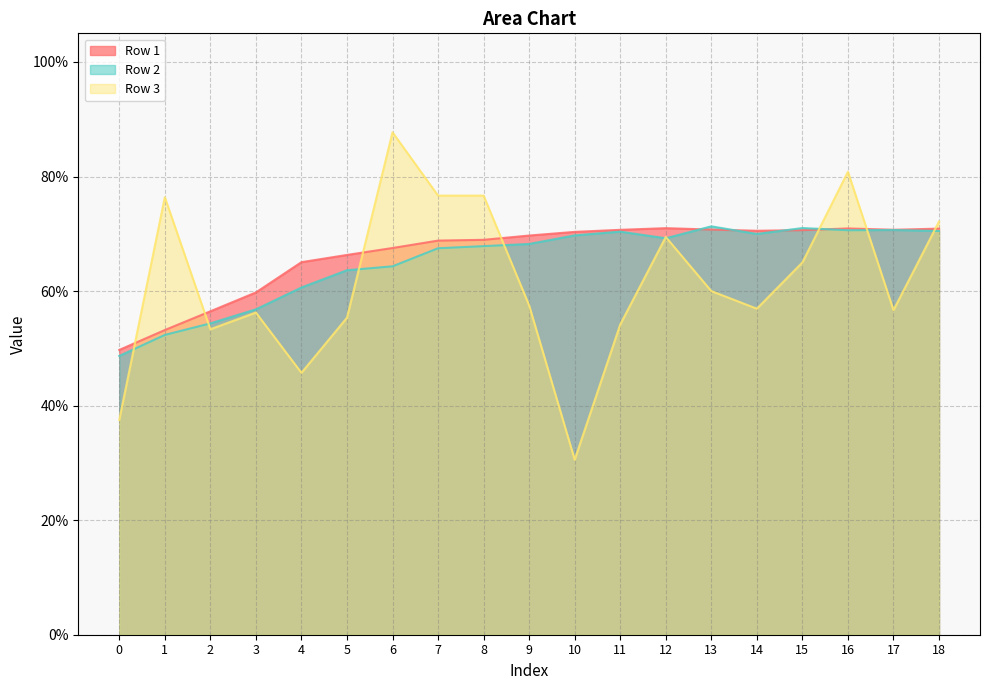

What is the maximum value for Row 2?

0.7